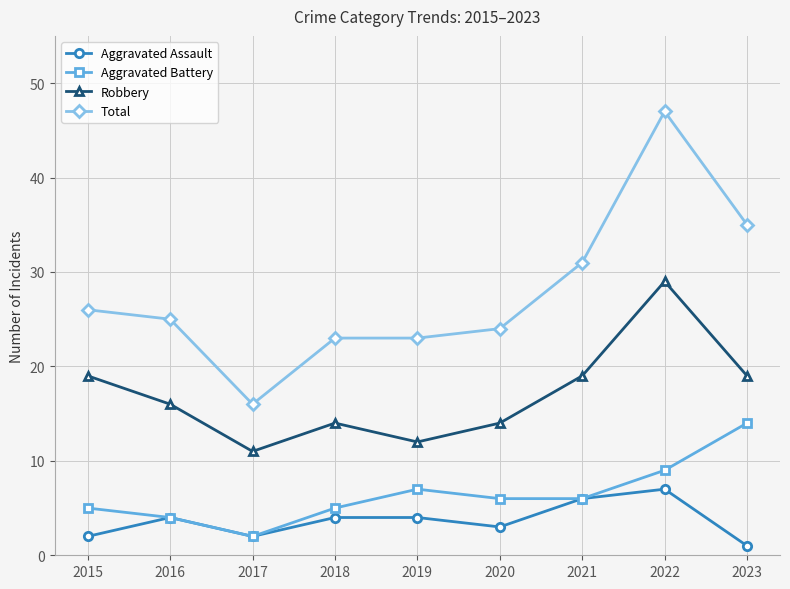

What is the difference between the second highest and second lowest values in the Aggravated Assault series?

4